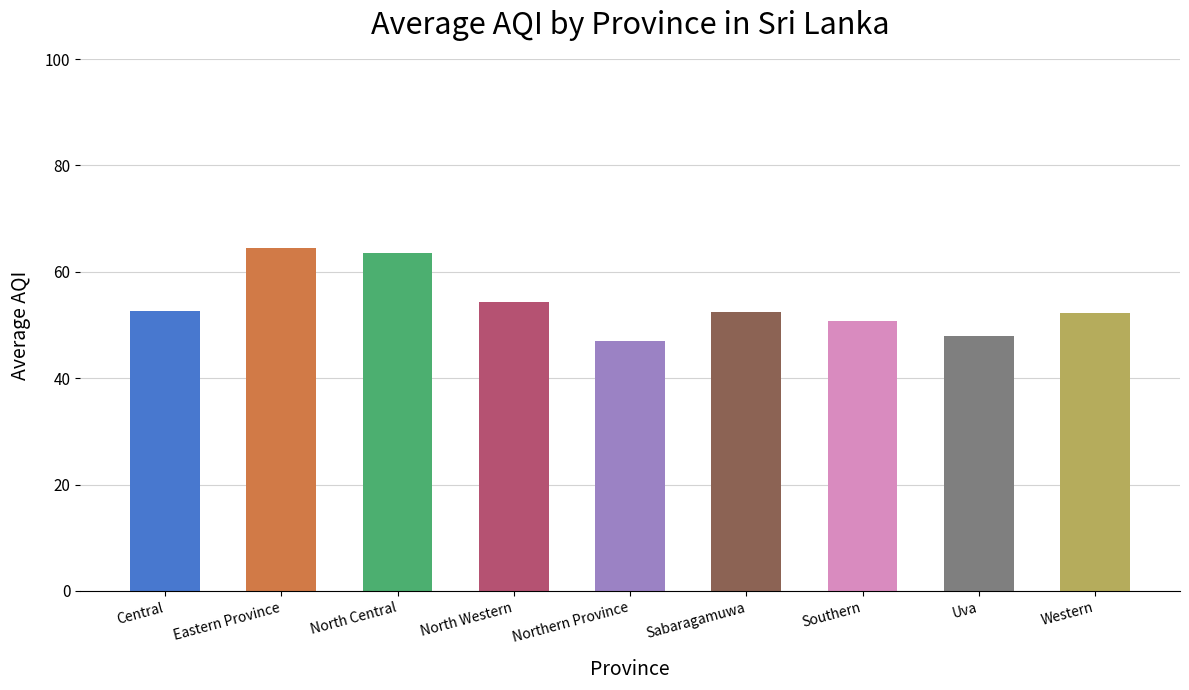

Approximately how many times larger is the value at Eastern Province compared to Southern?

1.3